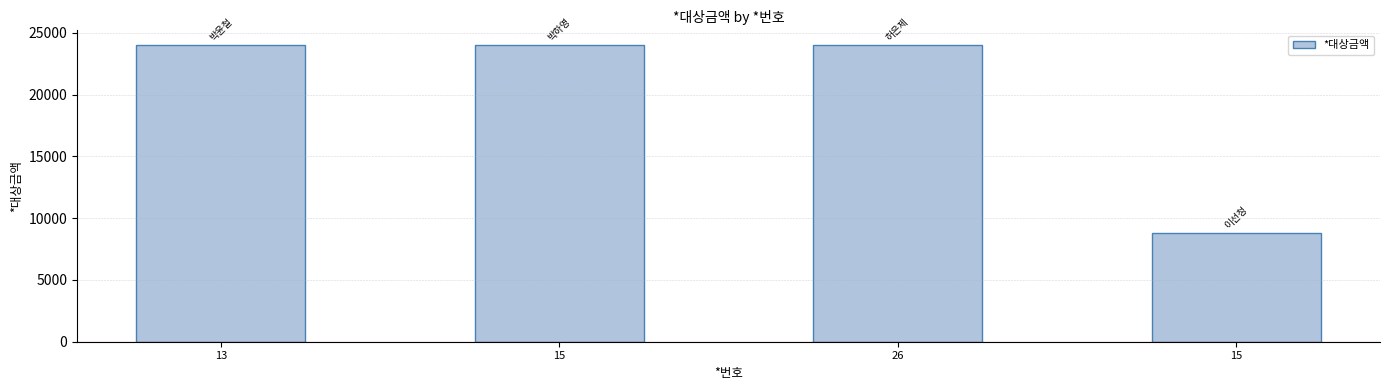

How many data points does each series have?

4